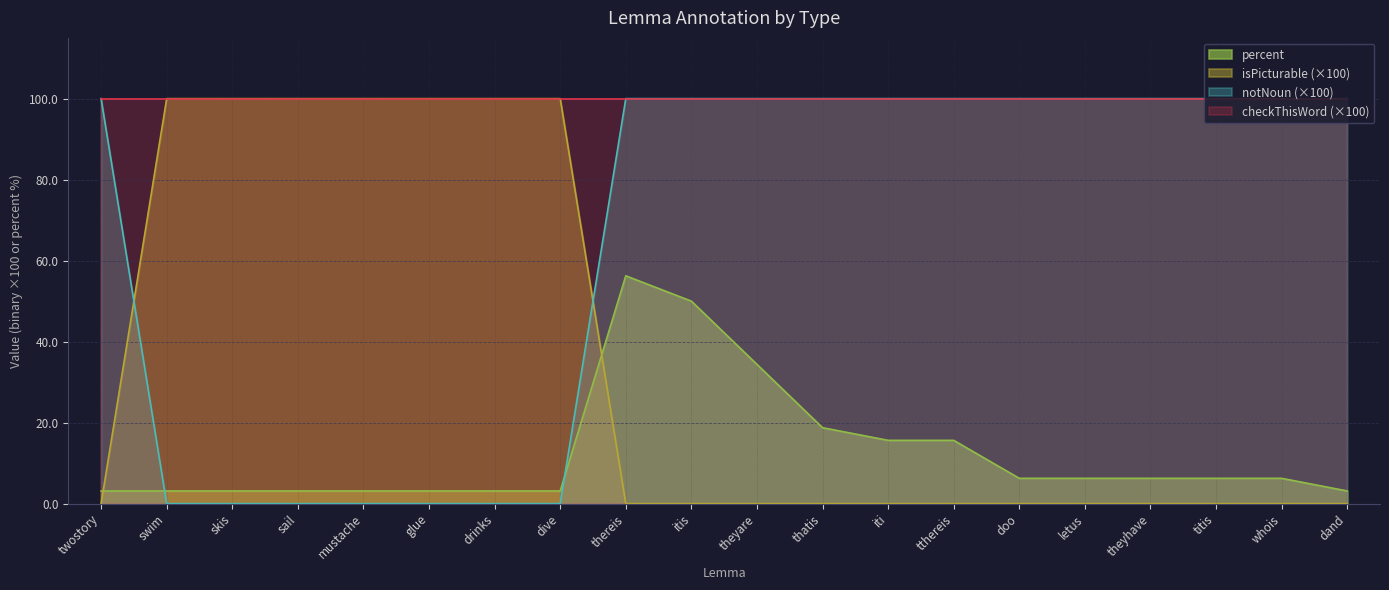

Which label corresponds to the largest value in the chart?

swim